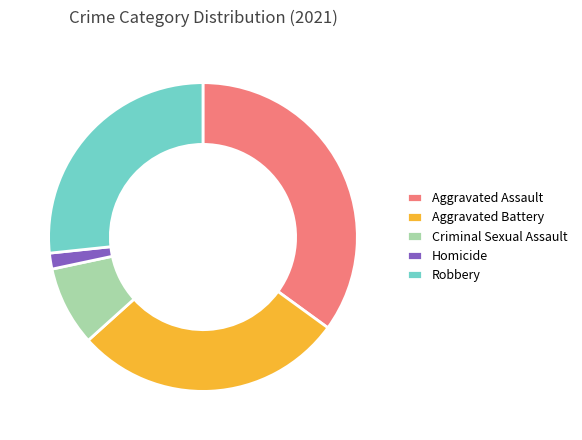

The Homicide slice represents 16% of the pie. True or false?

False